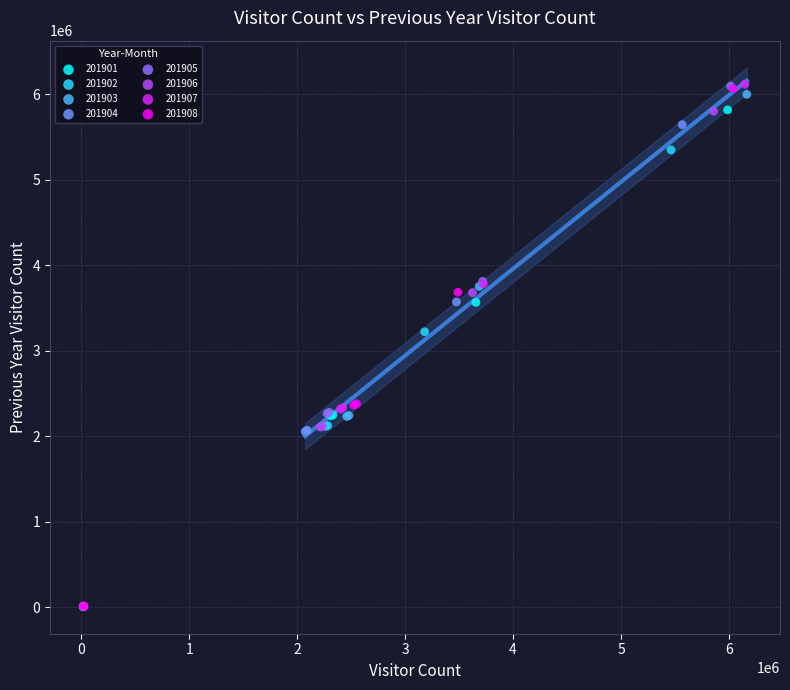

Which series has the widest spread of Y values?

201907